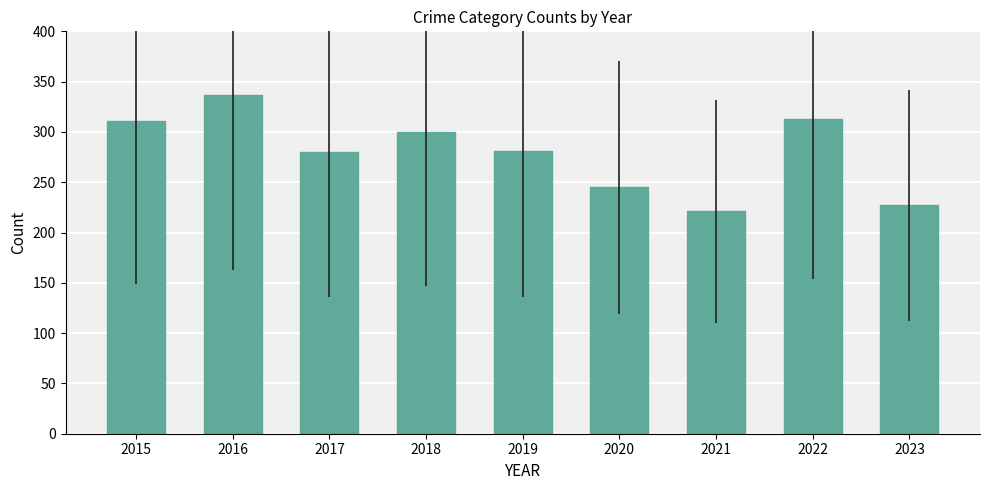

Approximately how many times larger is the value at 2017 compared to 2018?

0.9